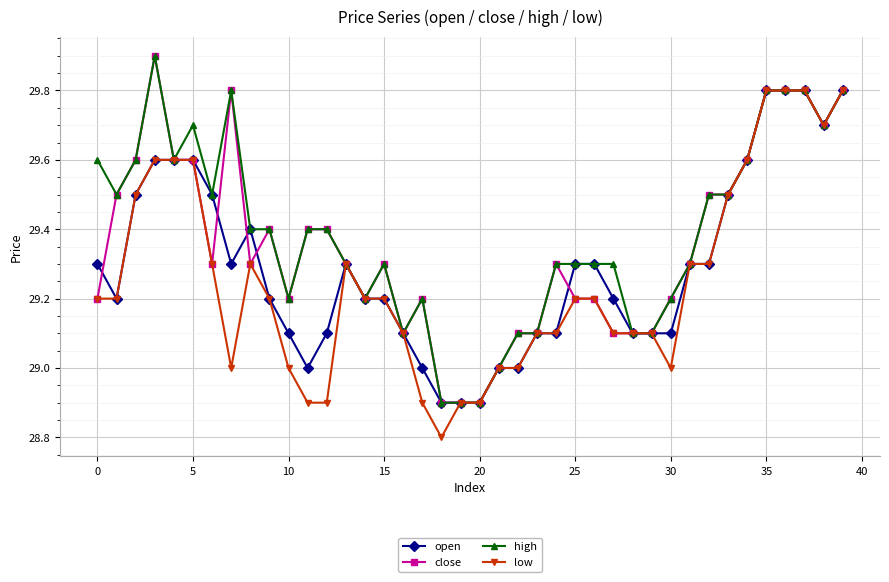

What is the maximum value shown in the chart?

29.9